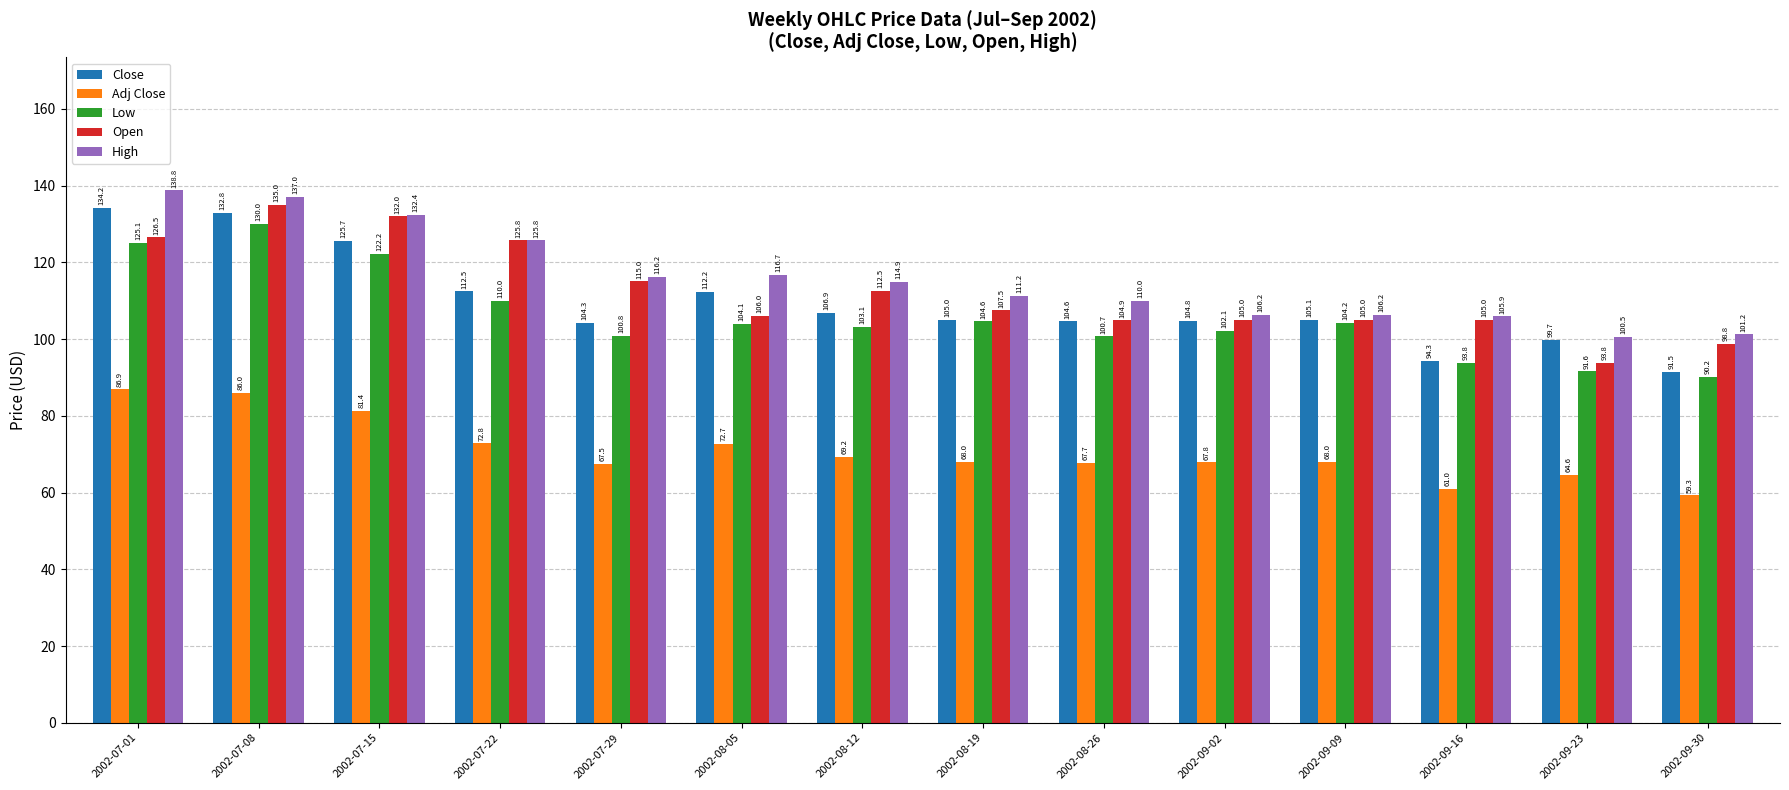

What is the average value of the Adj Close series?

70.9